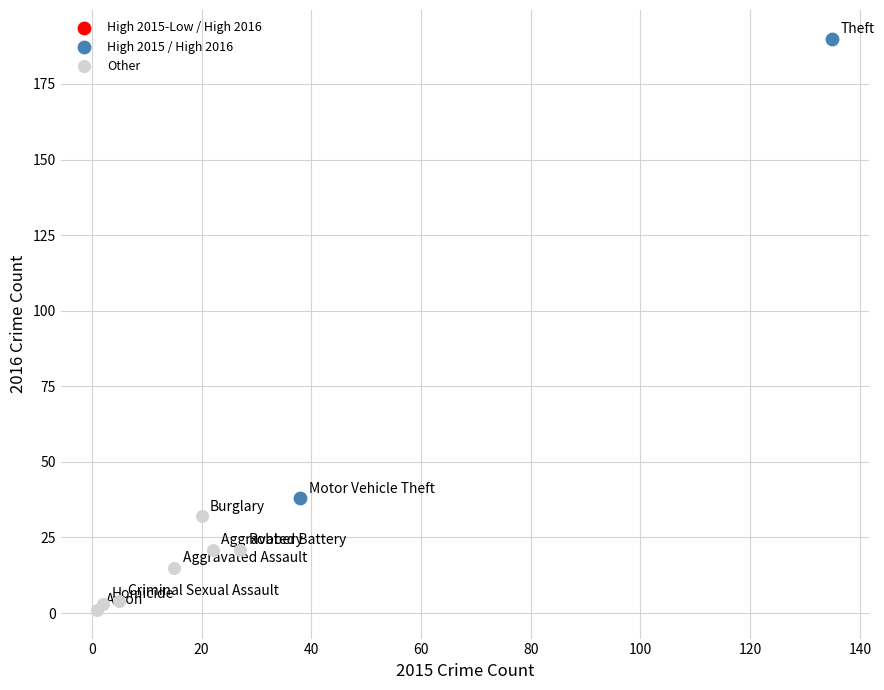

Which series reaches the minimum Y coordinate?

Other